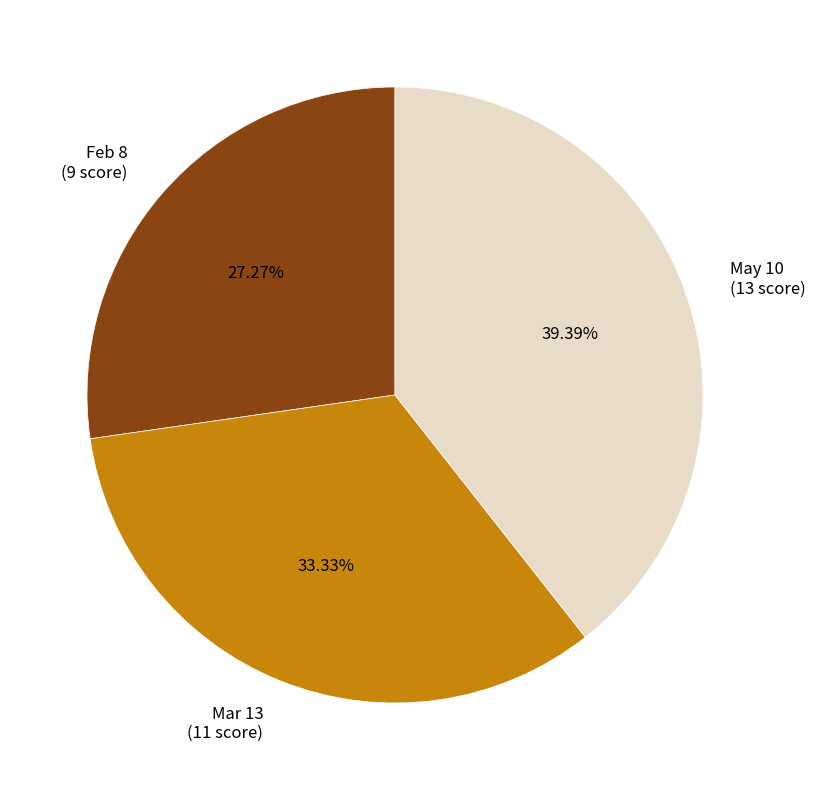

To the nearest percent, what is the combined percentage of May 10 and Feb 8?

67%